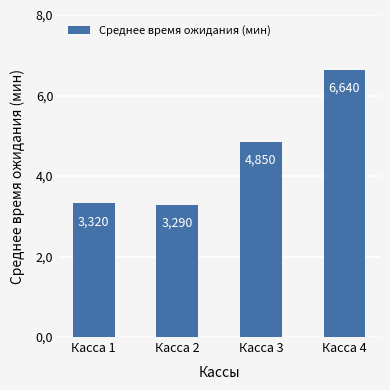

Reading right to left, list all the values displayed in this chart.

Касса 4=6.6	Касса 3=4.8	Касса 2=3.3	Касса 1=3.3